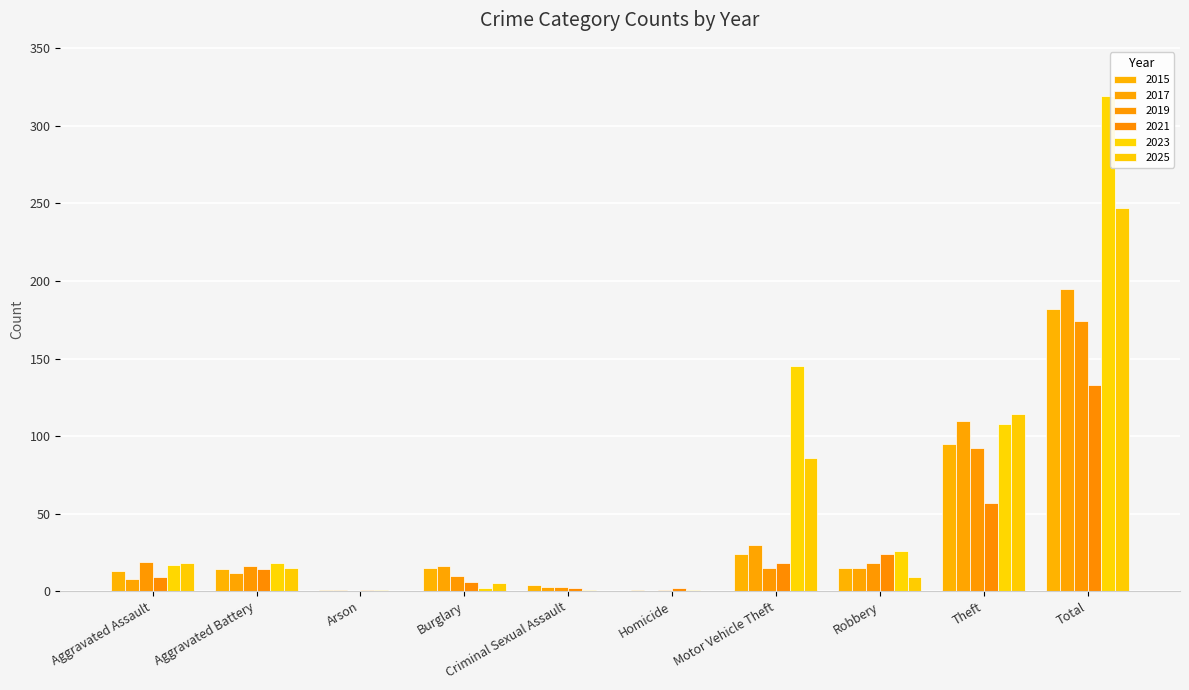

What is the sum of all 2017 values?

390